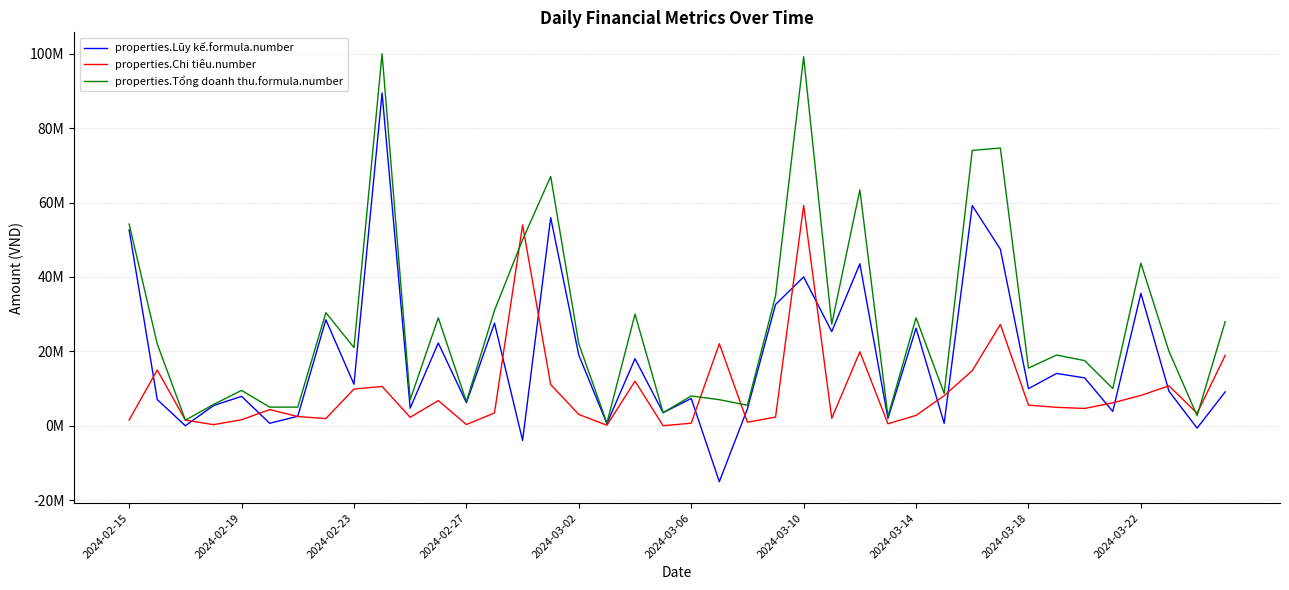

What are all the series names shown in the legend?

properties.Lũy kế.formula.number, properties.Chi tiêu.number, properties.Tổng doanh thu.formula.number